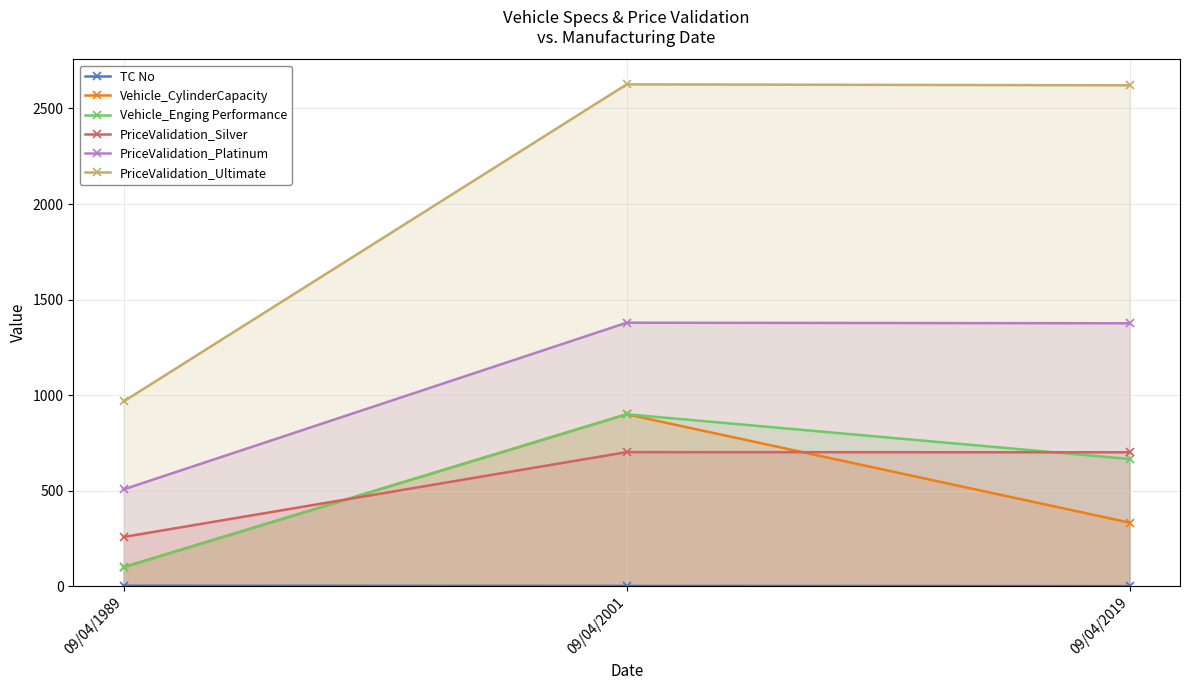

At which label does Vehicle_CylinderCapacity first exceed 333?

09/04/2001